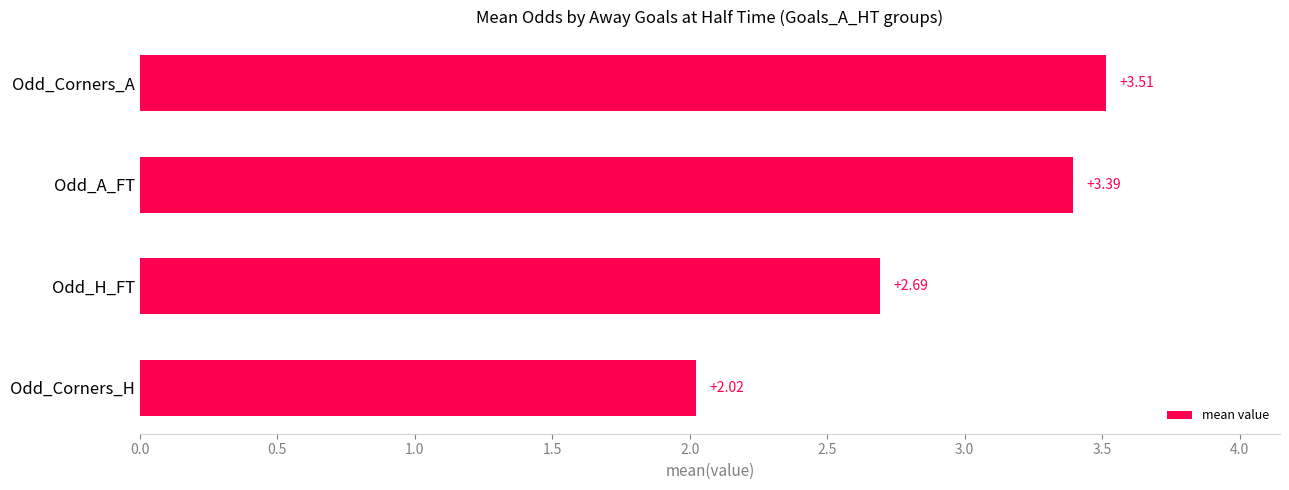

What is the label of the 4th bar from the top?

Odd_Corners_H